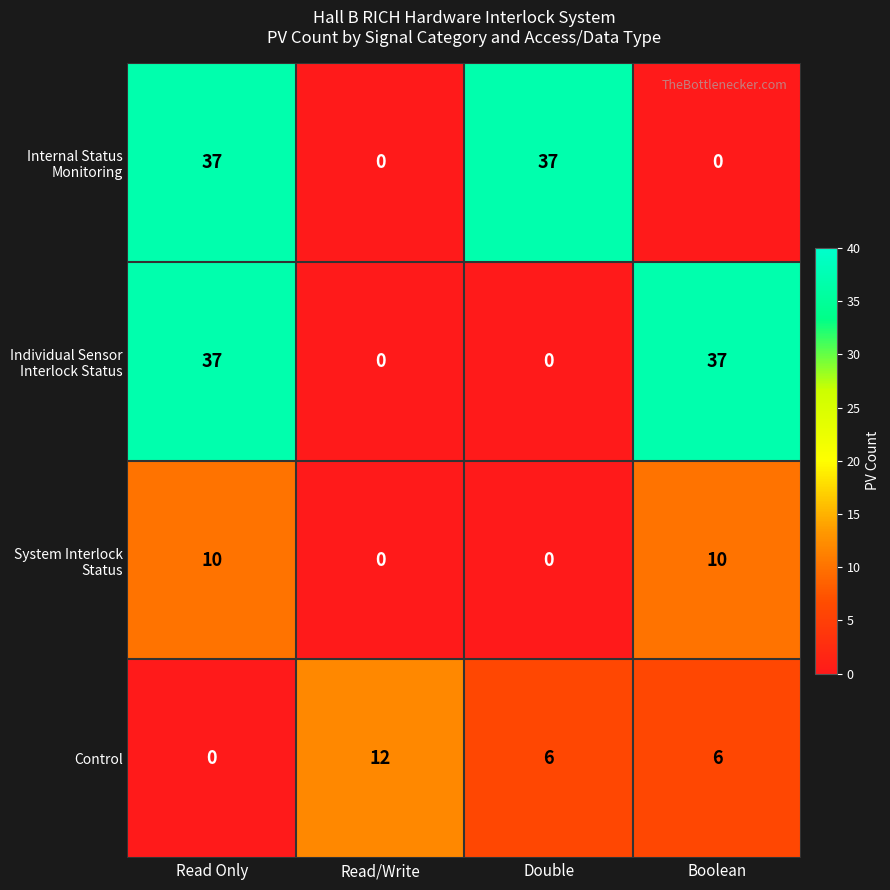

What is the sum of the Control values at Read/Write and Read Only?

12